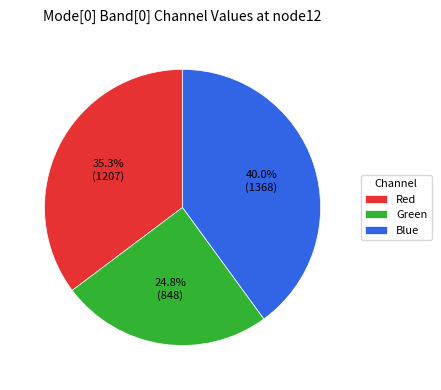

Combined, do Green and Red account for over 50%?

Yes